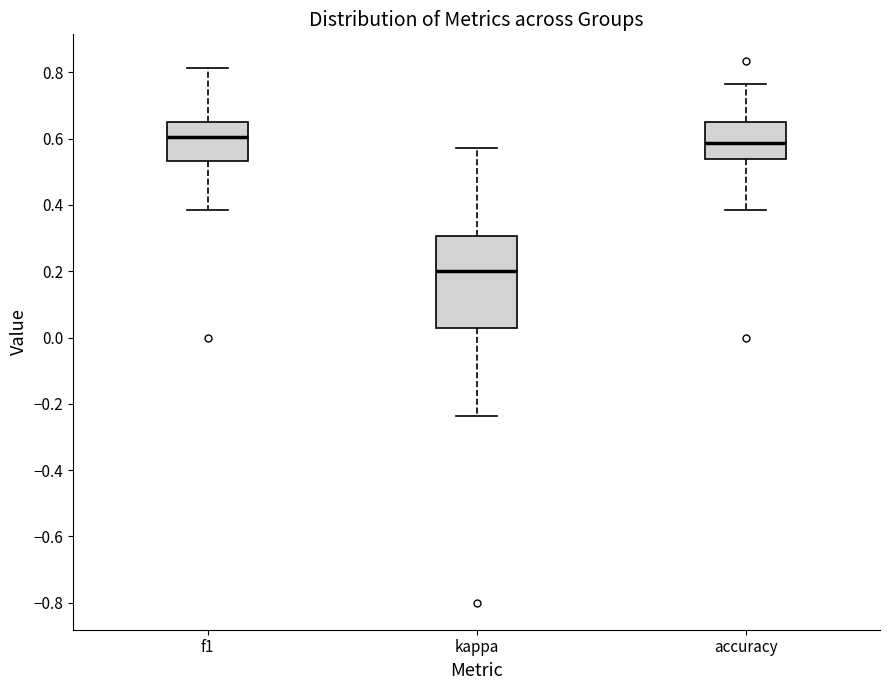

Reading left to right, read every box against the y-axis: the position of its median line, the range the box covers, and the ends of its whiskers. The values are not printed on the chart, so give them approximately, as read against the axis.

f1: median 0.60, box 0.54 to 0.66, whiskers 0.38 to 0.82
kappa: median 0.20, box 0.02 to 0.30, whiskers -0.24 to 0.58
accuracy: median 0.58, box 0.54 to 0.66, whiskers 0.38 to 0.76